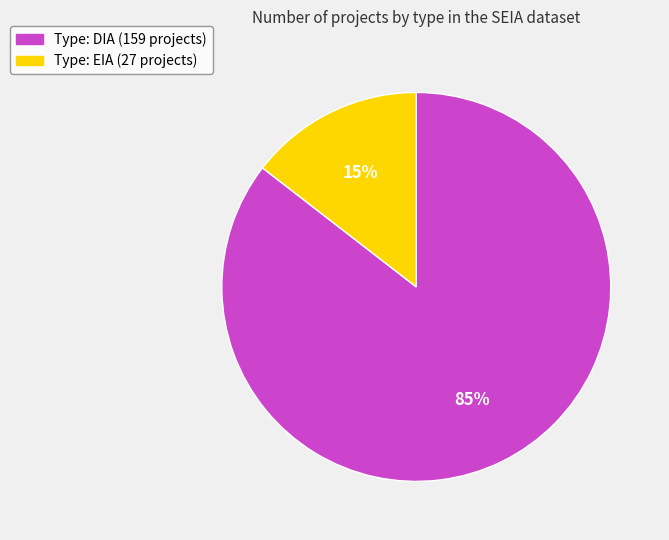

To the nearest percent, what portion does Type: DIA (159 projects) represent?

85%